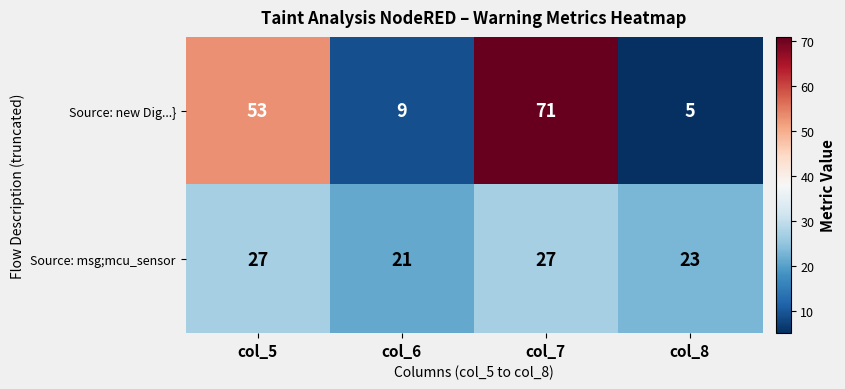

What is the smallest value displayed?

5